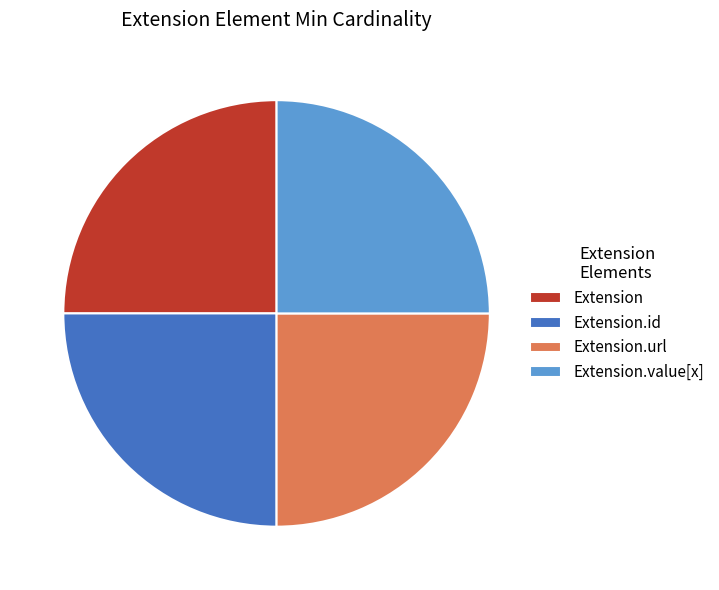

The Extension.url slice represents 25% of the pie. True or false?

True